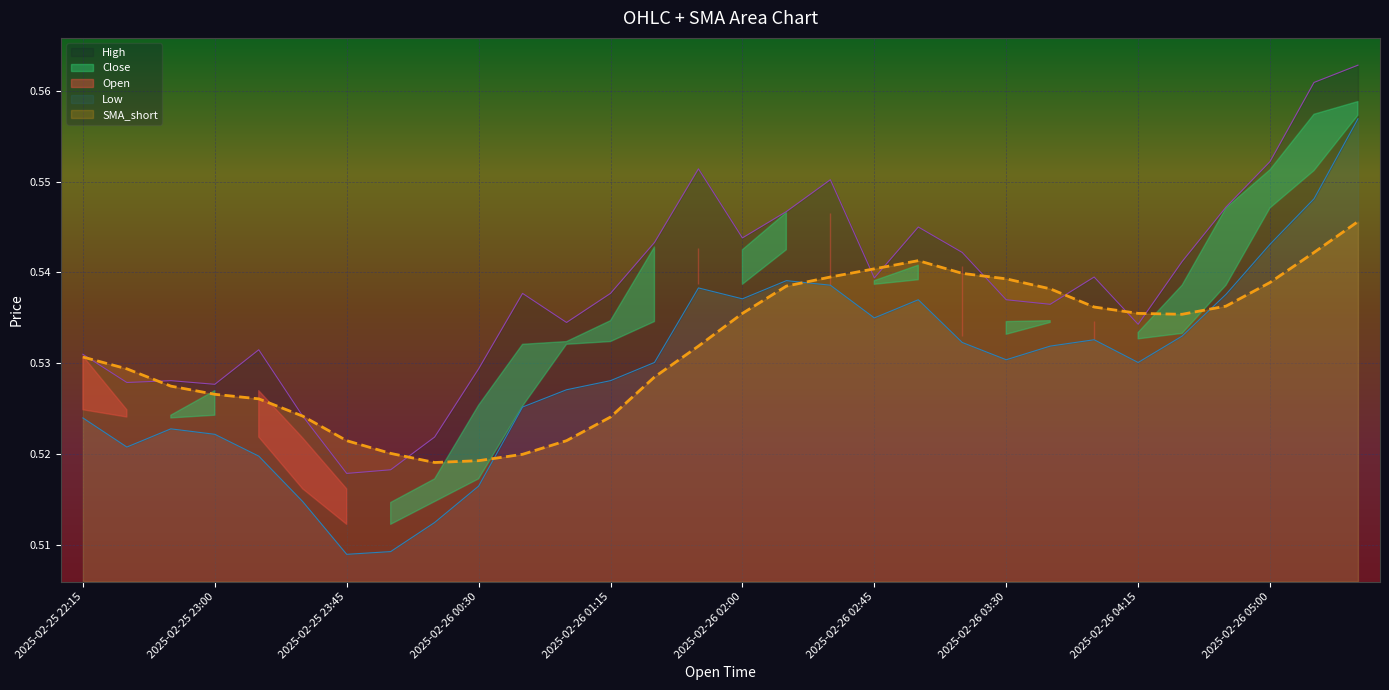

Which category has the lowest value across all series?

2025-02-25 23:45